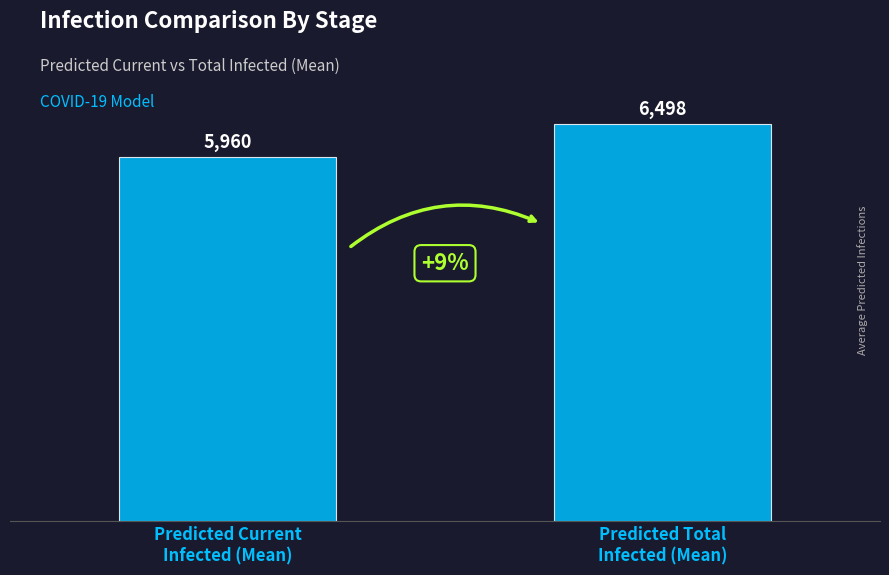

What is the change in value from Predicted Current
Infected (Mean) to Predicted Total
Infected (Mean)?

+538